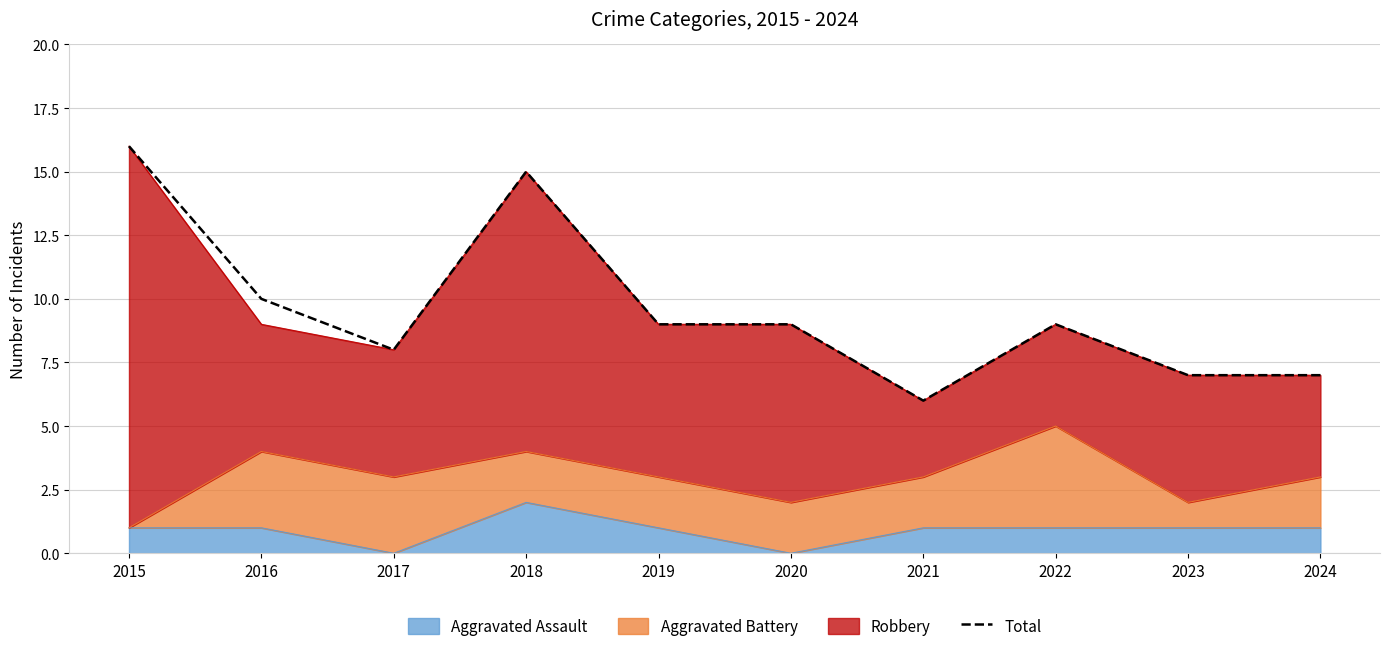

What is the difference between the maximum and minimum values?

10